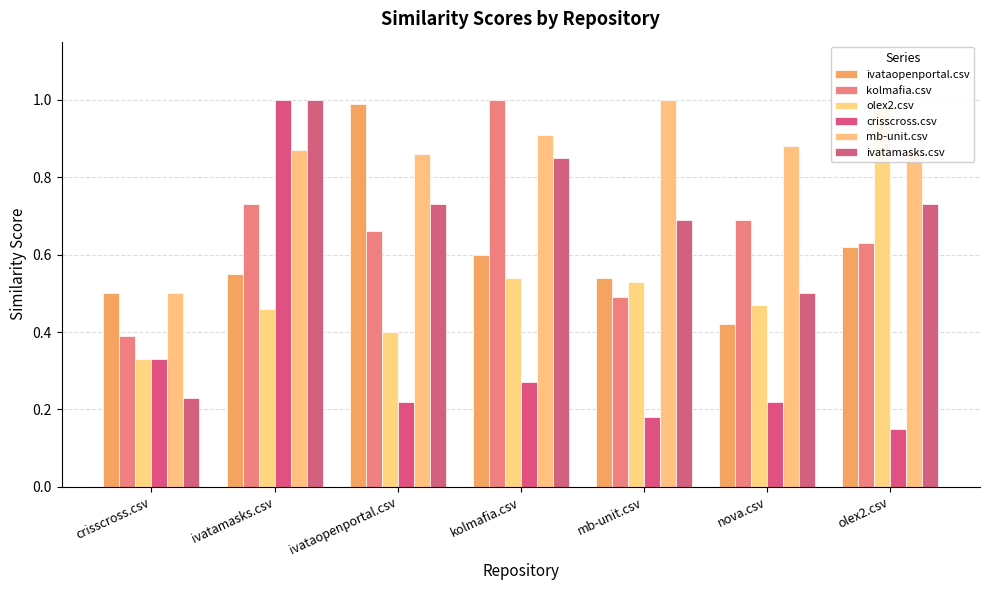

True or false: mb-unit.csv has a value of 0.9 at kolmafia.csv.

True